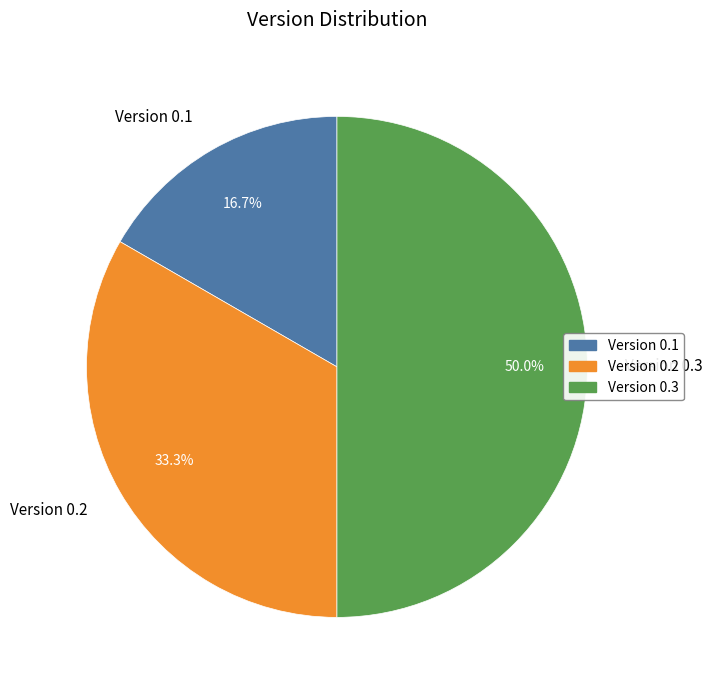

Rank the categories by value from lowest to highest.

Version 0.1, Version 0.2, Version 0.3